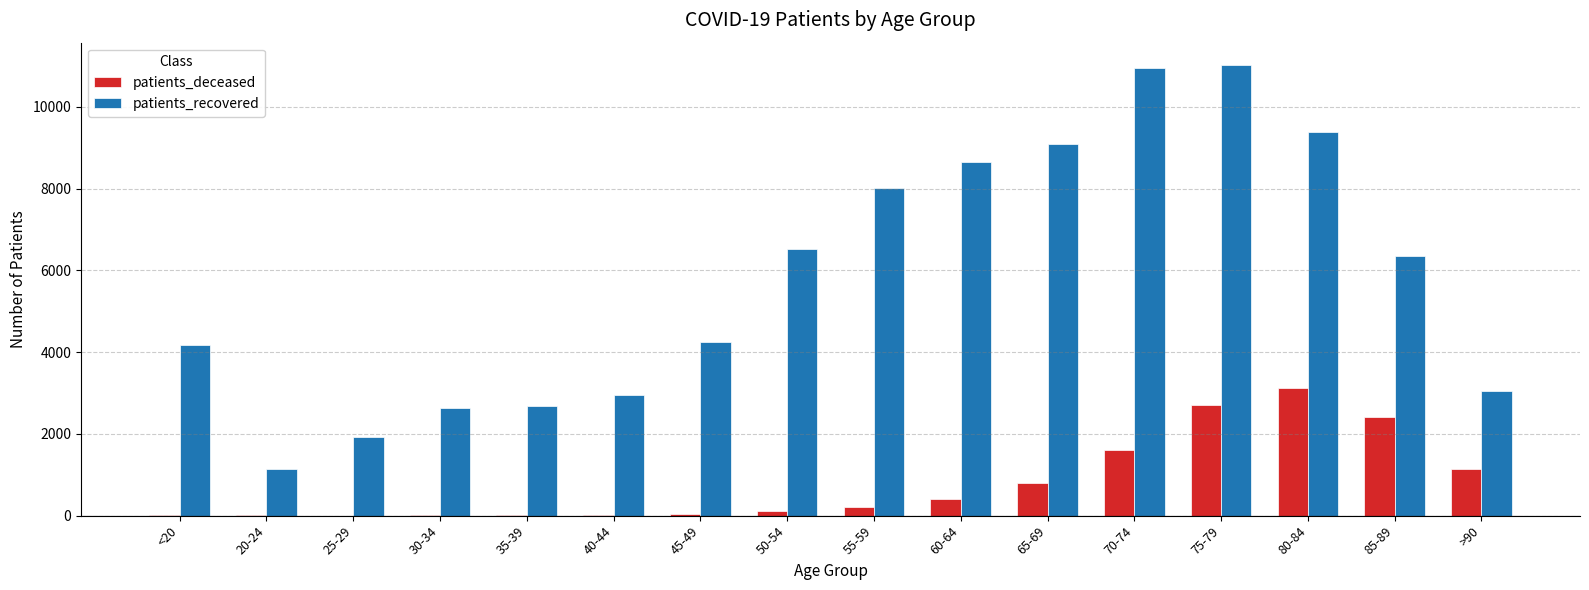

True or false: patients_recovered has a value of 10833 at 85-89.

False